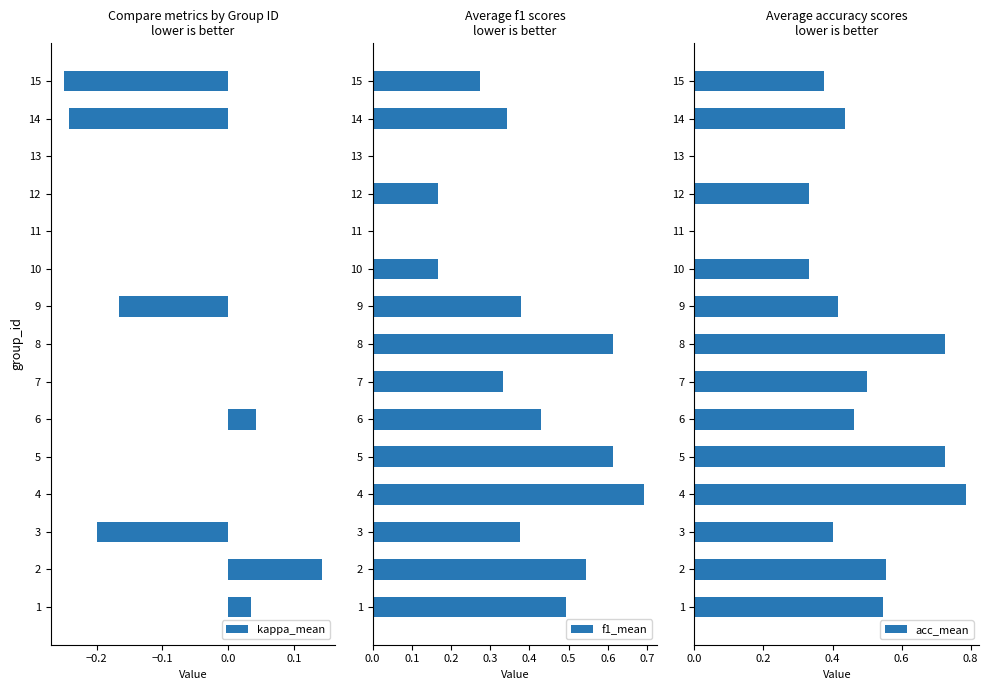

What is the difference between the second highest and second lowest values in the kappa_mean series?

0.3